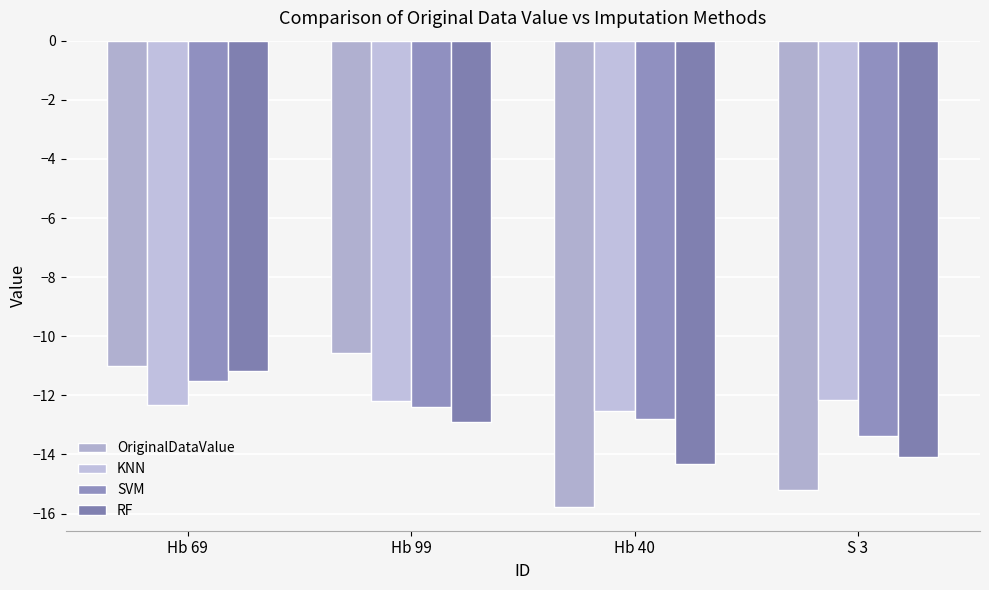

Rank the categories by RF value from lowest to highest.

Hb 40, S 3, Hb 99, Hb 69